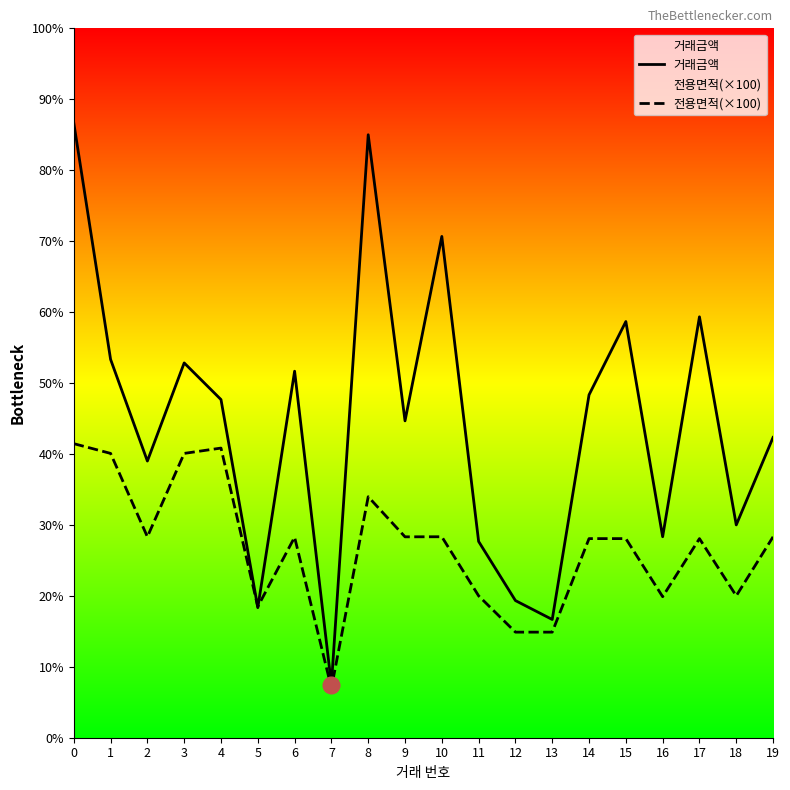

True or false: 거래금액 has a value of 23787.8 at 4.

False